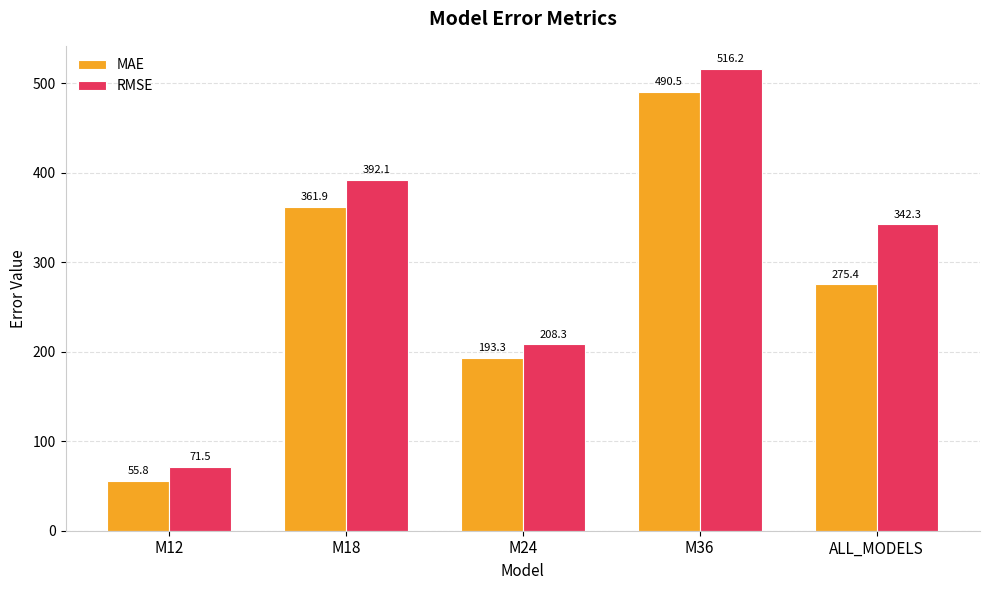

What is the value of the MAE bar at the 5th from the left?

275.4